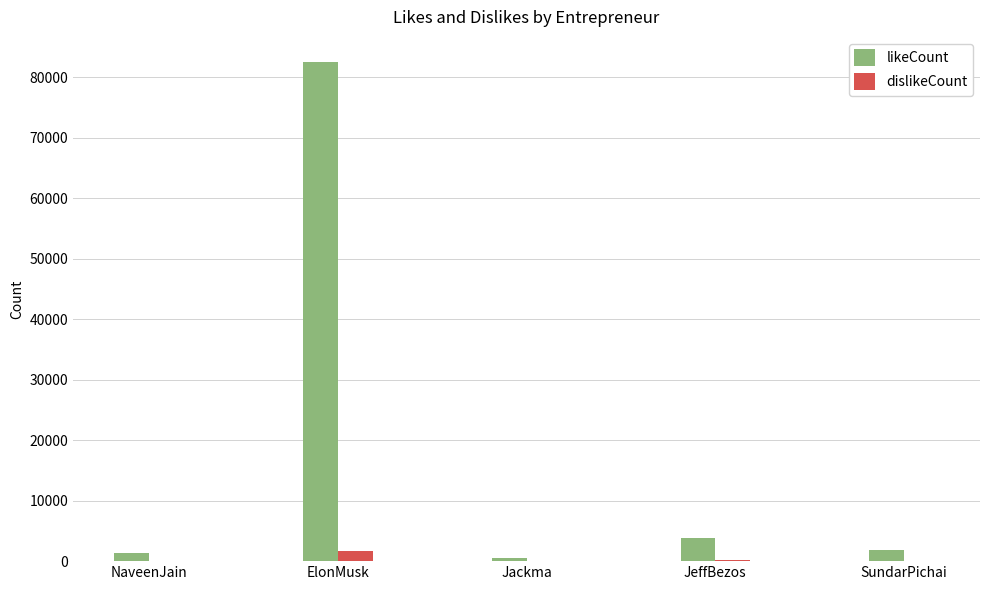

At which label does likeCount reach its peak?

ElonMusk